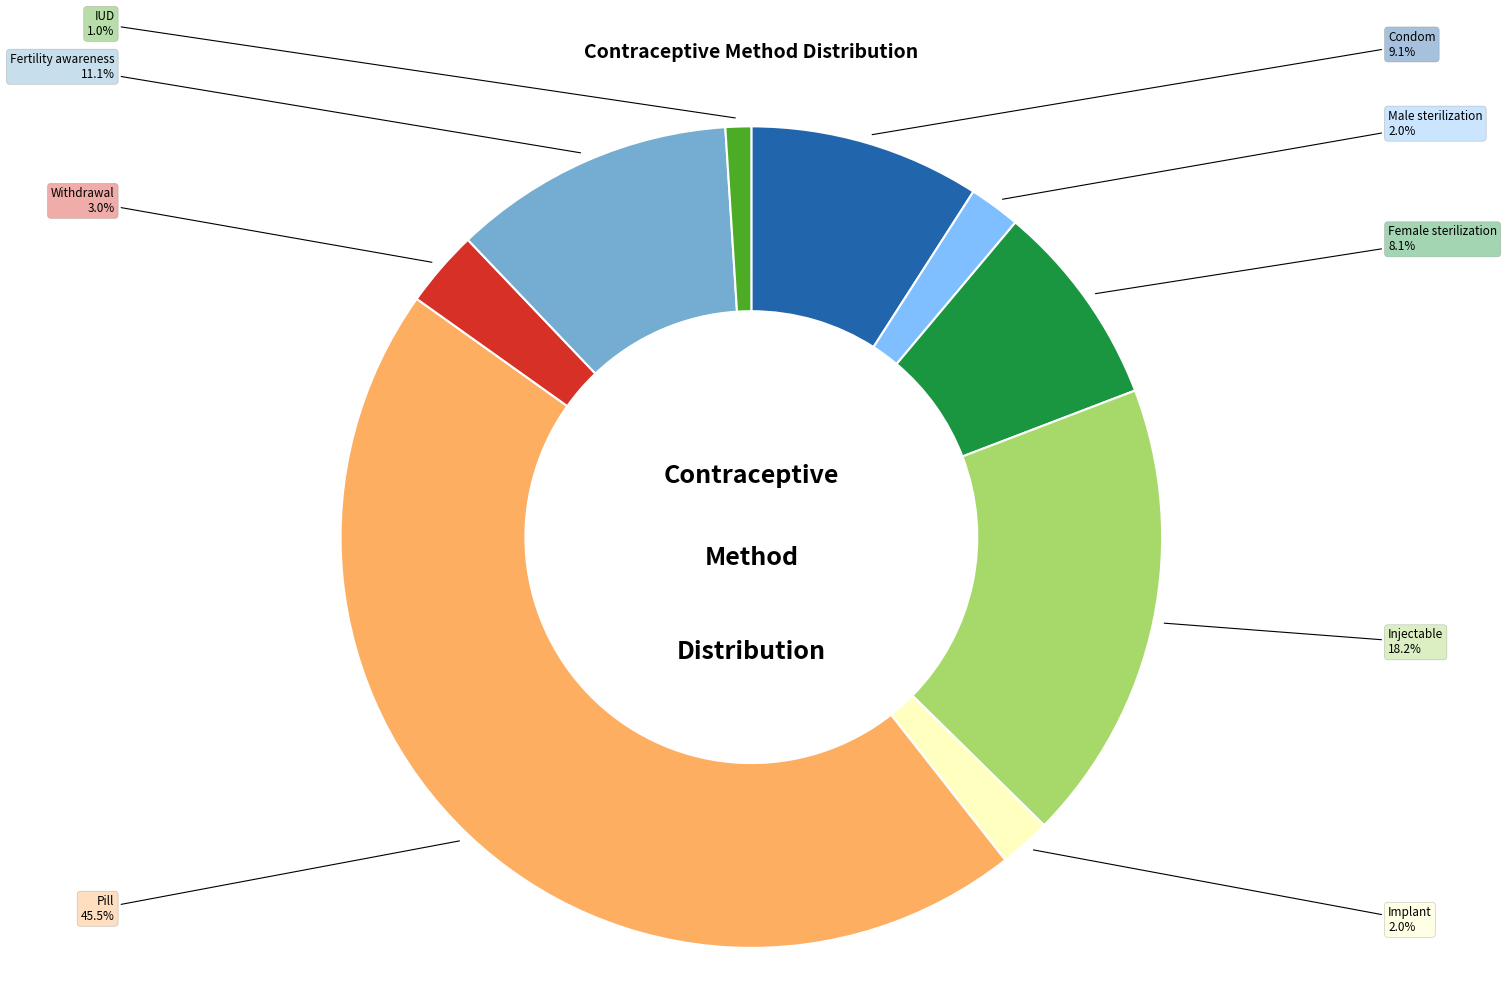

Is there a majority slice in this chart?

No